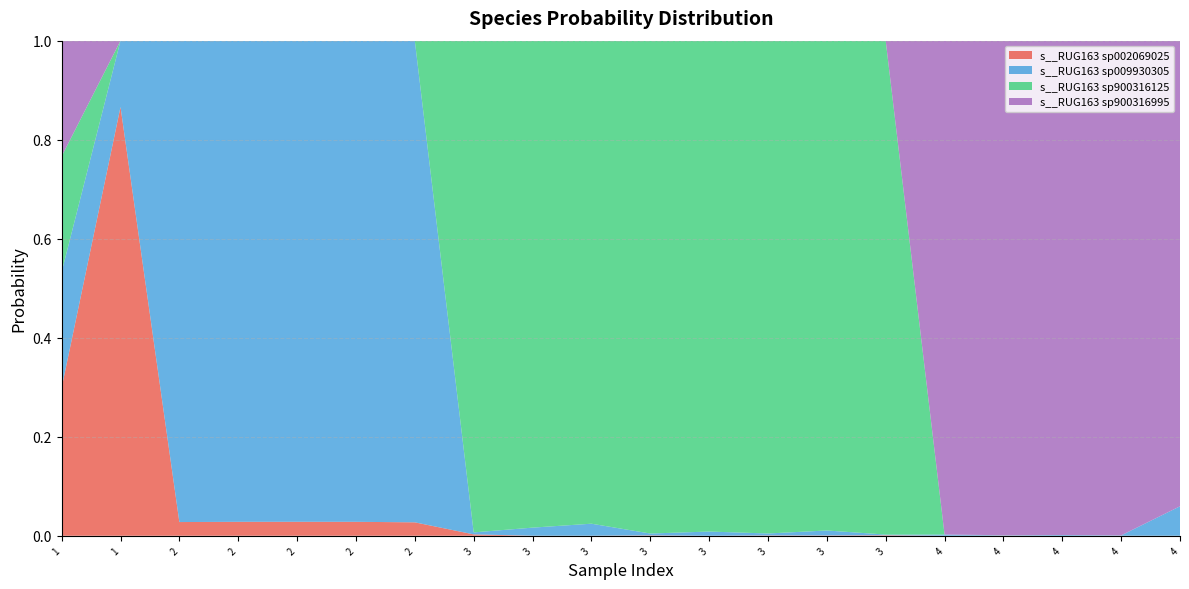

Reading right to left, what are all the values shown in this chart?

s__RUG163 sp002069025: 4=0.0	4=0.0	4=0.0	4=0.0	4=0.0	3=0.0	3=0.0	3=0.0	3=0.0	3=0.0	3=0.0	3=0.0	3=0.0	2=0.0	2=0.0	2=0.0	2=0.0	2=0.0	1=0.9	1=0.3
s__RUG163 sp009930305: 4=0.1	4=0.0	4=0.0	4=0.0	4=0.0	3=0.0	3=0.0	3=0.0	3=0.0	3=0.0	3=0.0	3=0.0	3=0.0	2=1.0	2=1.0	2=1.0	2=1.0	2=1.0	1=0.1	1=0.2
s__RUG163 sp900316125: 4=0.0	4=0.0	4=0.0	4=0.0	4=0.0	3=1.0	3=1.0	3=1.0	3=1.0	3=1.0	3=1.0	3=1.0	3=1.0	2=0.0	2=0.0	2=0.0	2=0.0	2=0.0	1=0.0	1=0.2
s__RUG163 sp900316995: 4=0.9	4=1.0	4=1.0	4=1.0	4=1.0	3=0.0	3=0.0	3=0.0	3=0.0	3=0.0	3=0.0	3=0.0	3=0.0	2=0.0	2=0.0	2=0.0	2=0.0	2=0.0	1=0.0	1=0.2